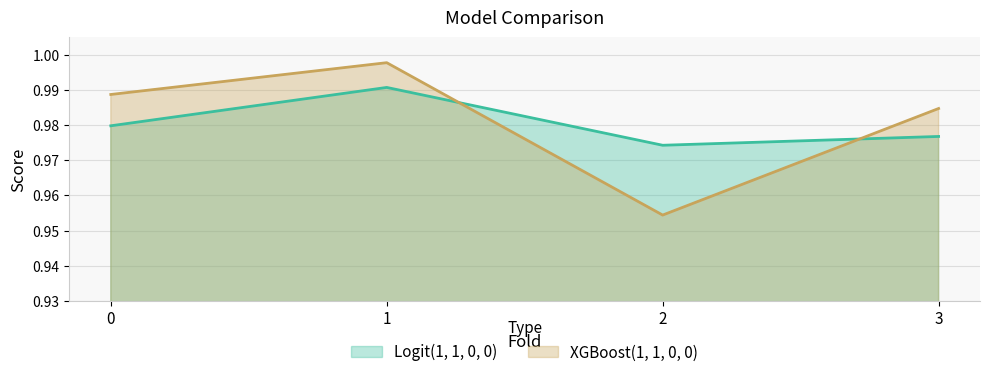

Reading right to left, transcribe all the data shown in this chart.

Logit(1, 1, 0, 0): 3=1.0	2=1.0	1=1.0	0=1.0
XGBoost(1, 1, 0, 0): 3=1.0	2=1.0	1=1.0	0=1.0